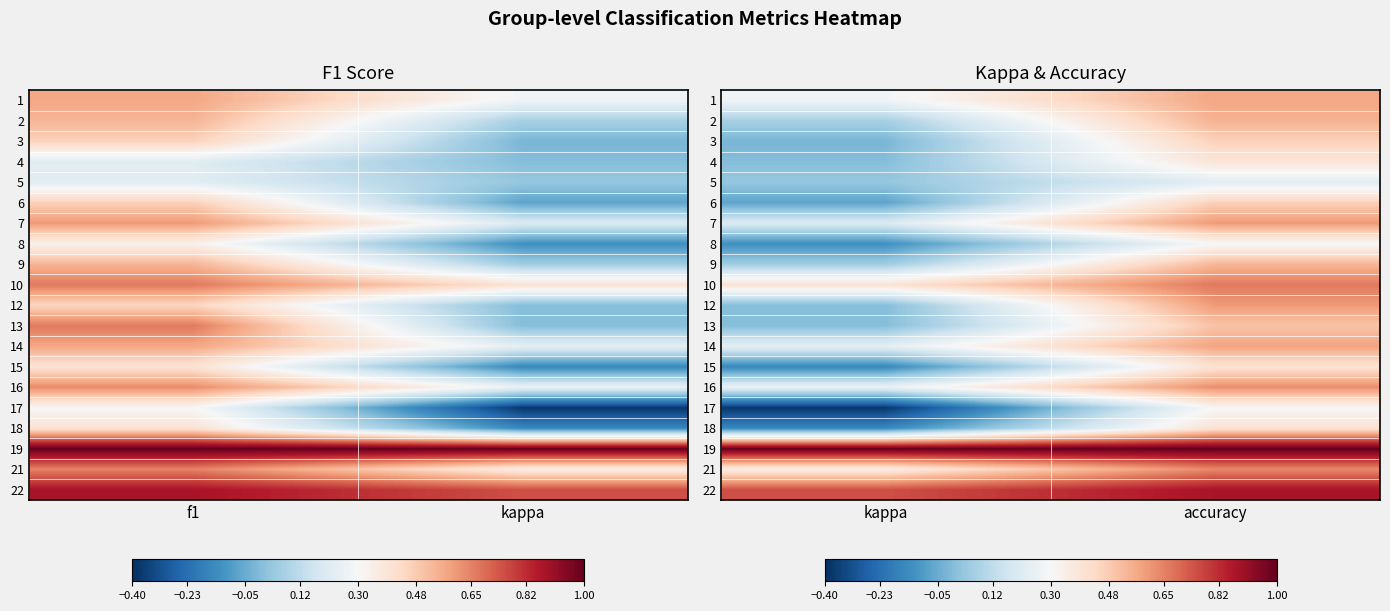

The value of 8 at accuracy is 0.1. True or false?

False